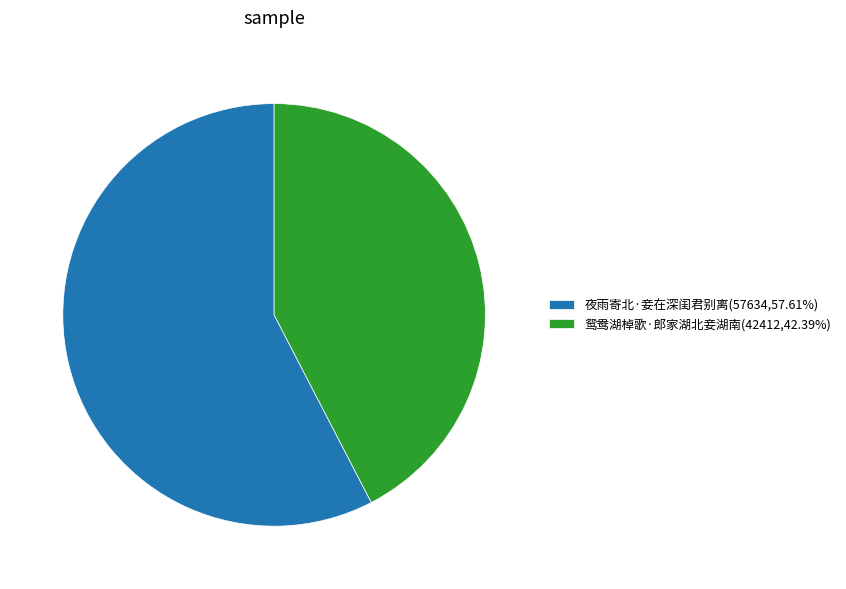

Approximately how many times larger is the value at 鸳鸯湖棹歌·郎家湖北妾湖南(42412,42.39%) compared to 夜雨寄北·妾在深闺君别离(57634,57.61%)?

0.7